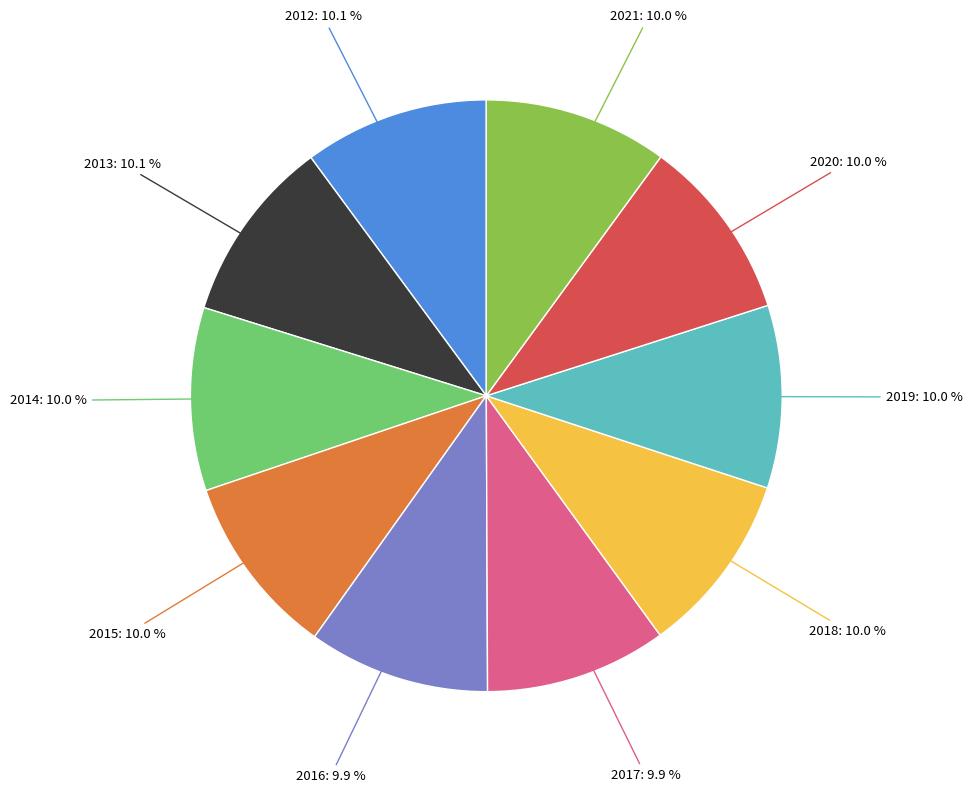

Is there any slice that represents more than half of the pie?

No